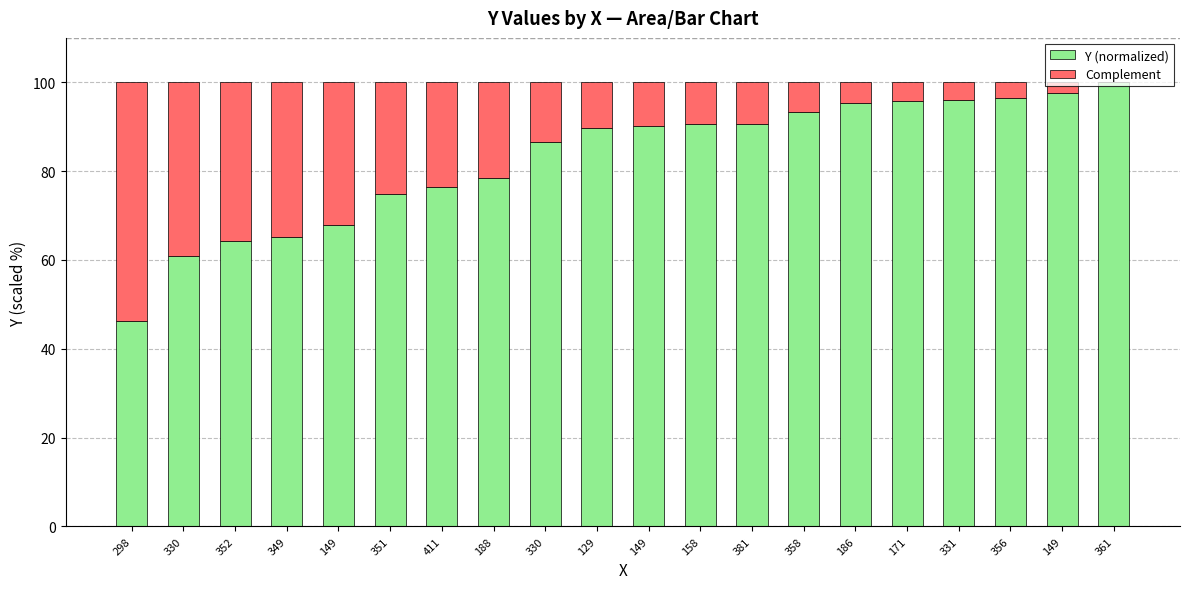

What are all the series names shown in the legend?

Y (normalized), Complement